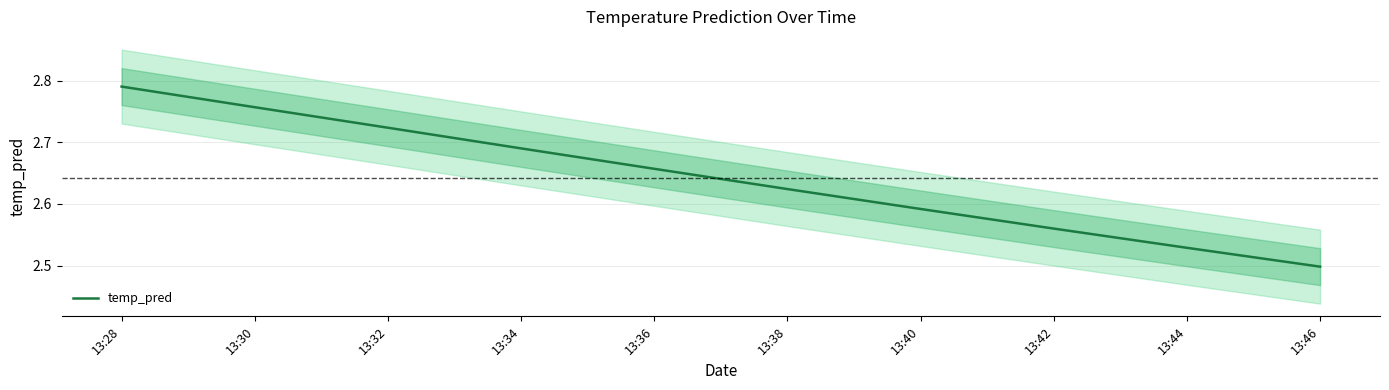

Which has a higher value, 13:42 or 13:32?

13:32